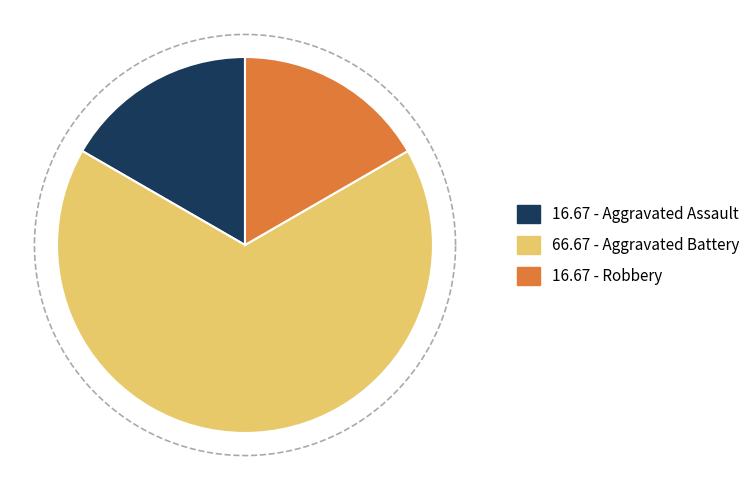

Does Aggravated Battery represent more than half of the total?

Yes